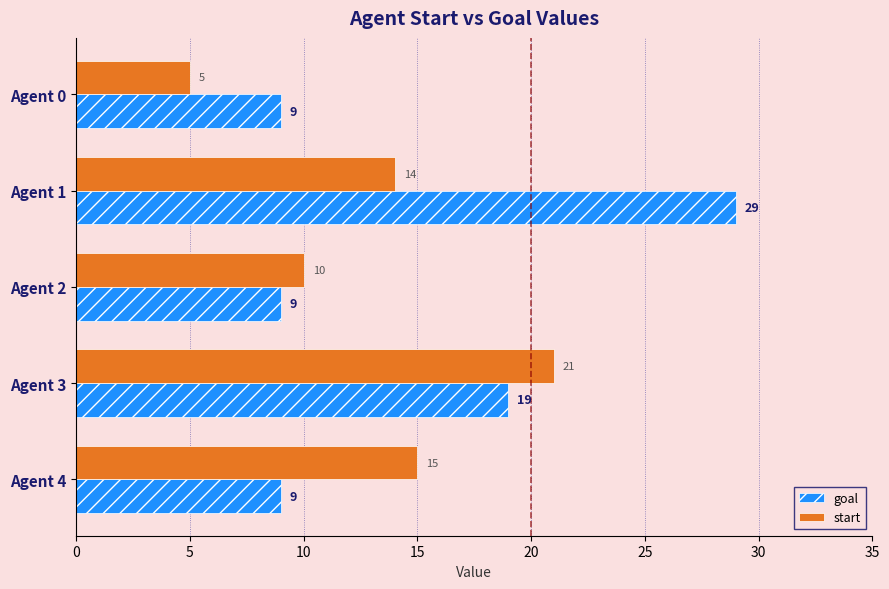

What is the difference between the maximum and minimum values in the goal series?

20